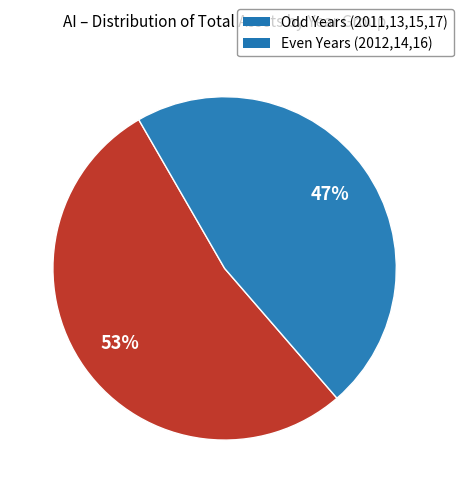

To the nearest percent, what is the difference between the largest and smallest slice percentages?

6%